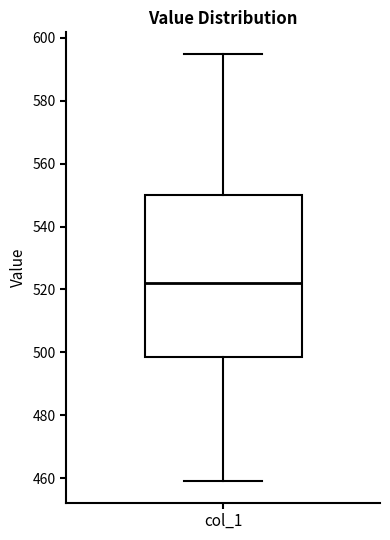

Read this box plot against the y-axis: the position of the median line, the range covered by the box, and the ends of both whiskers. The values are not printed on the chart, so give them approximately, as read against the axis.

median 522, box 498 to 550, whiskers 460 to 596